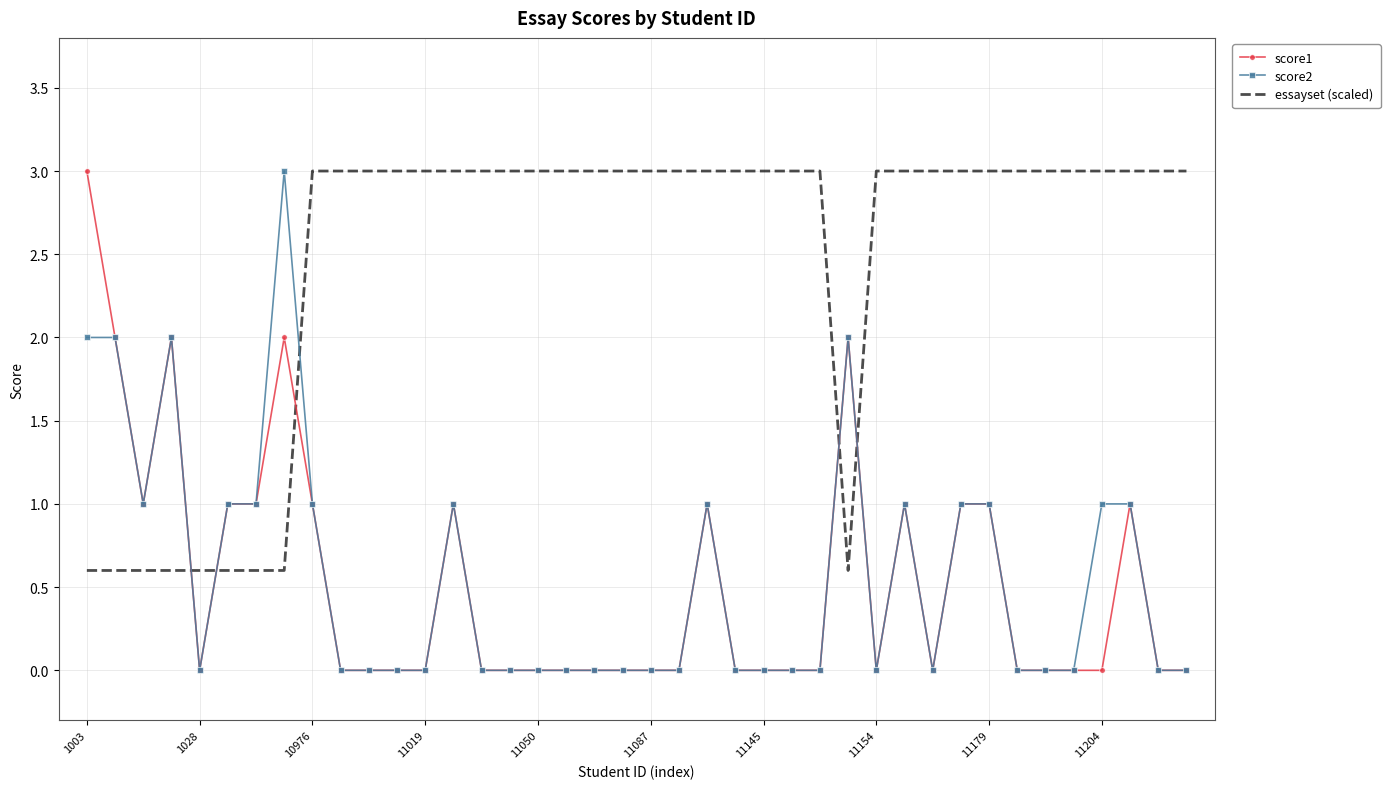

What is the greatest value displayed?

3.0